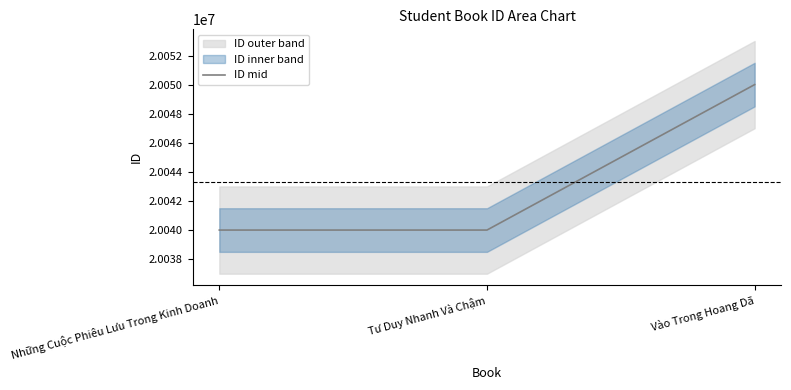

What is the average value?

20043338